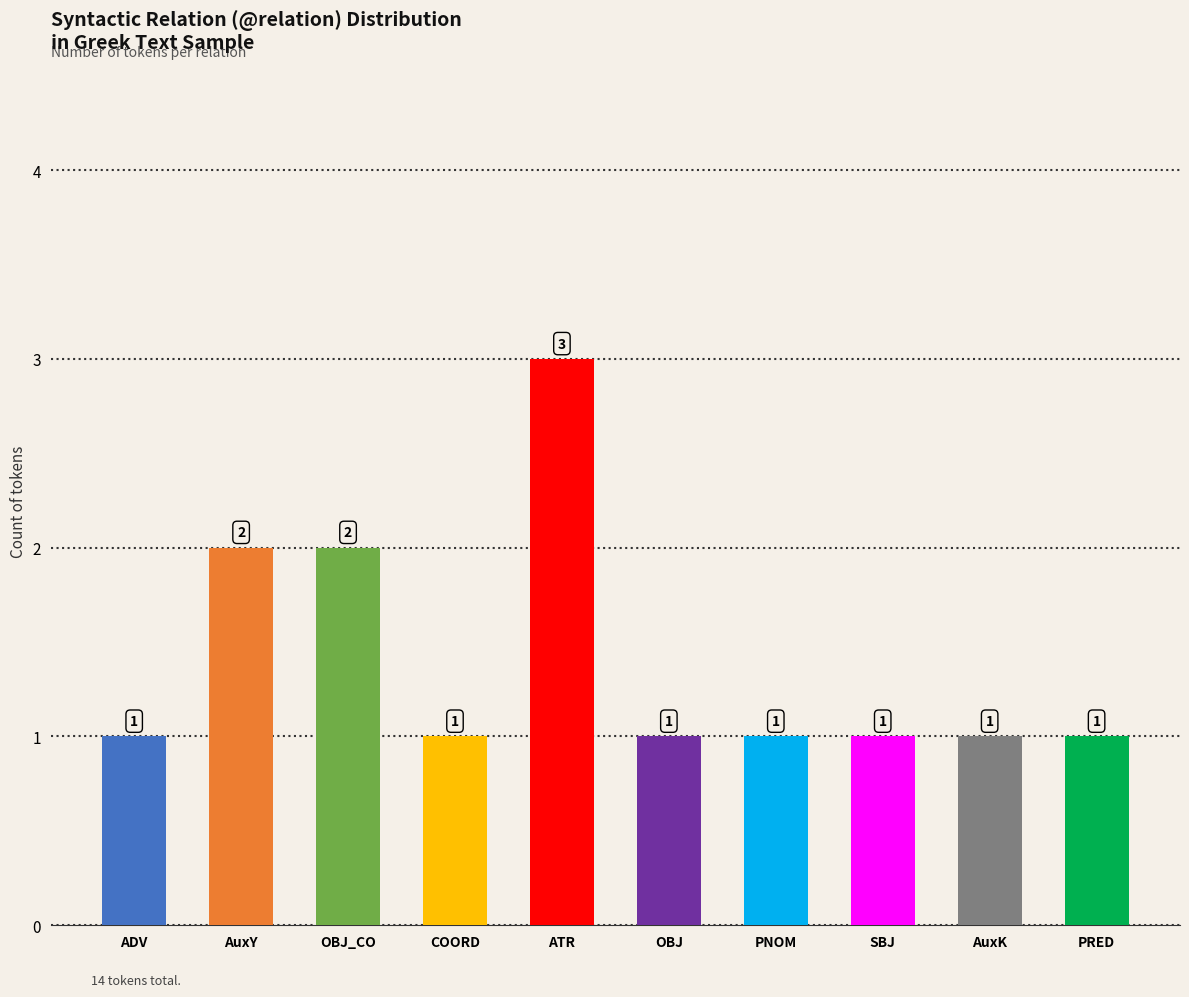

Count the values in the range 1 to 2.

9